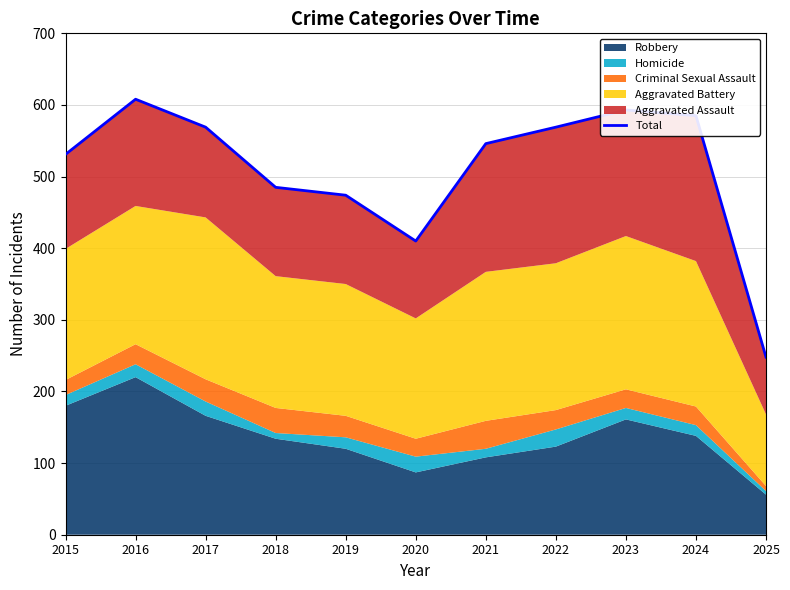

What is the sum of the values at 2021 and 2015?

1077